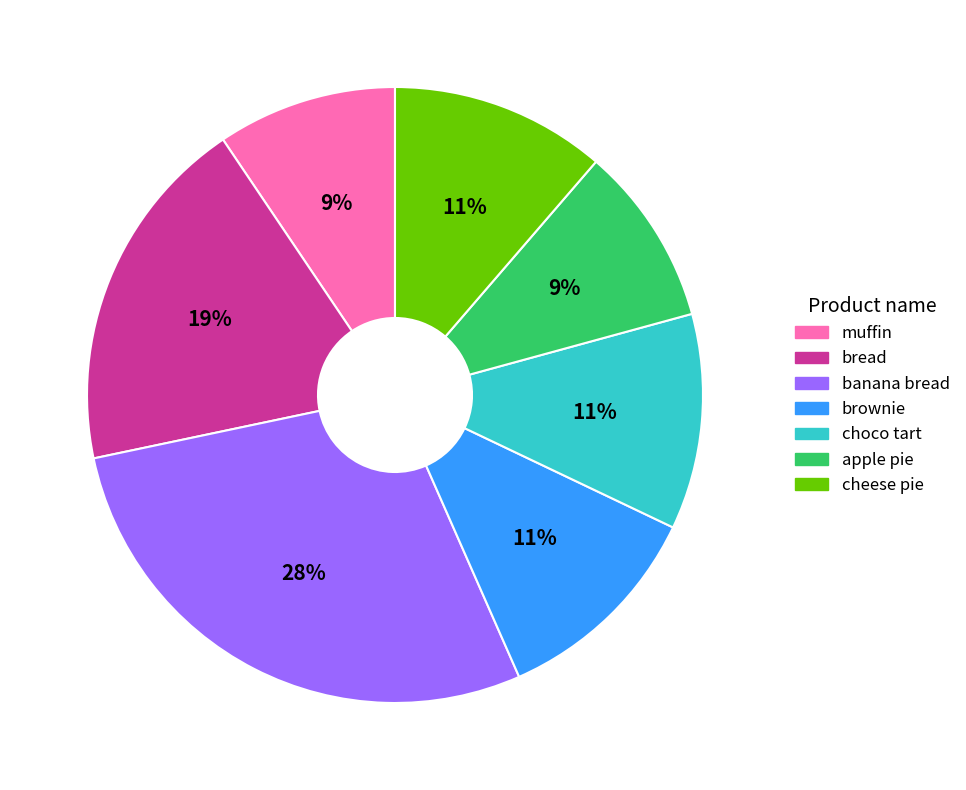

To the nearest percent, what portion does bread represent?

19%